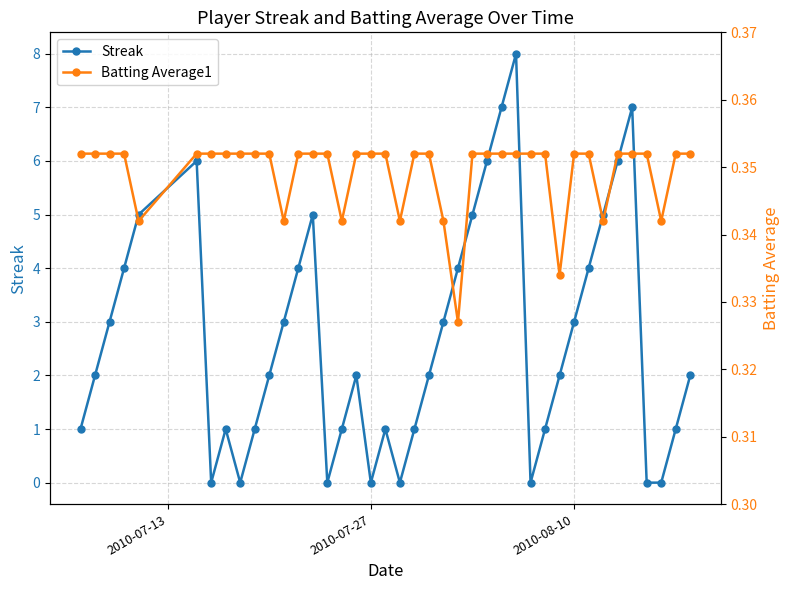

Which series ends up on top after the final intersection of Streak and Batting Average1?

Streak